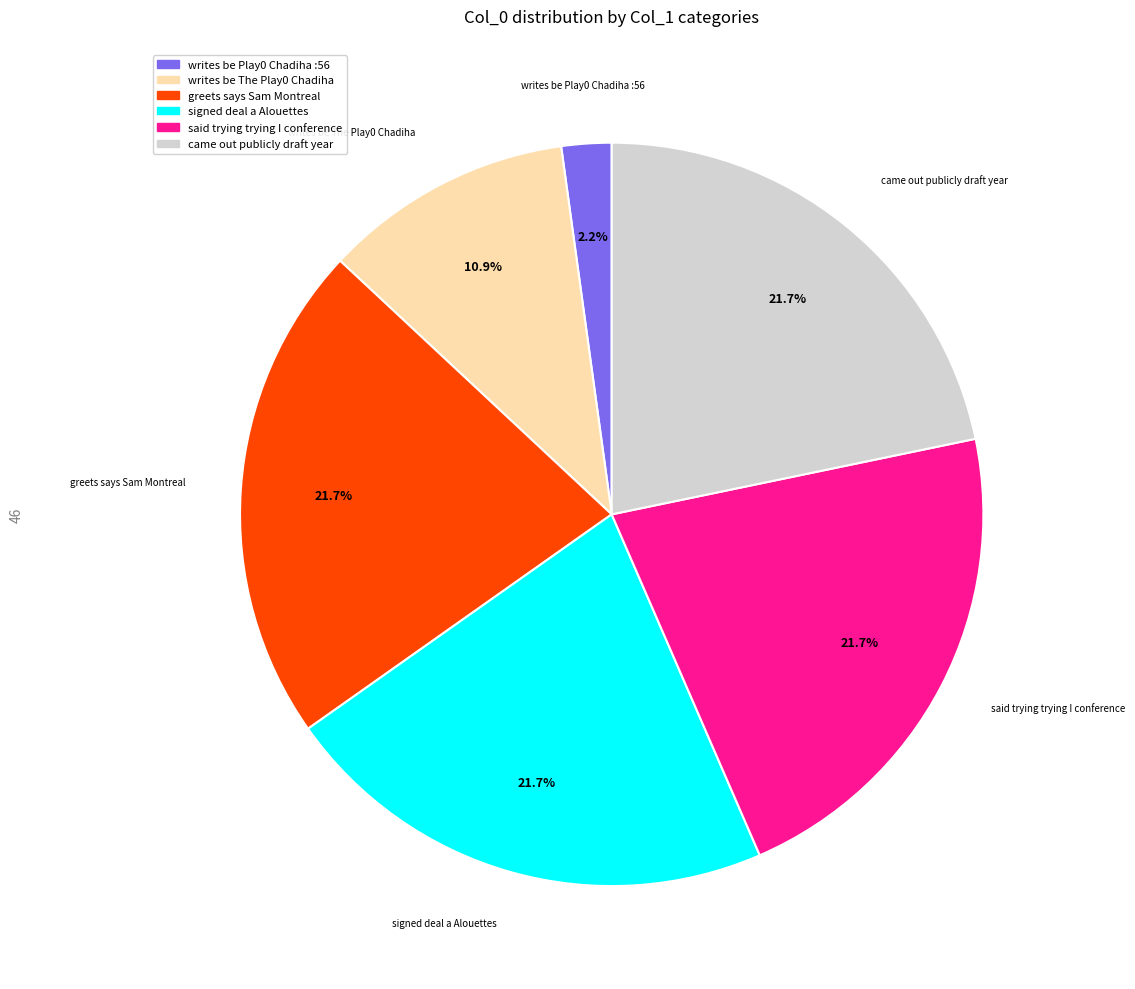

Which has a higher value, writes be The Play0 Chadiha or said trying trying I conference?

said trying trying I conference